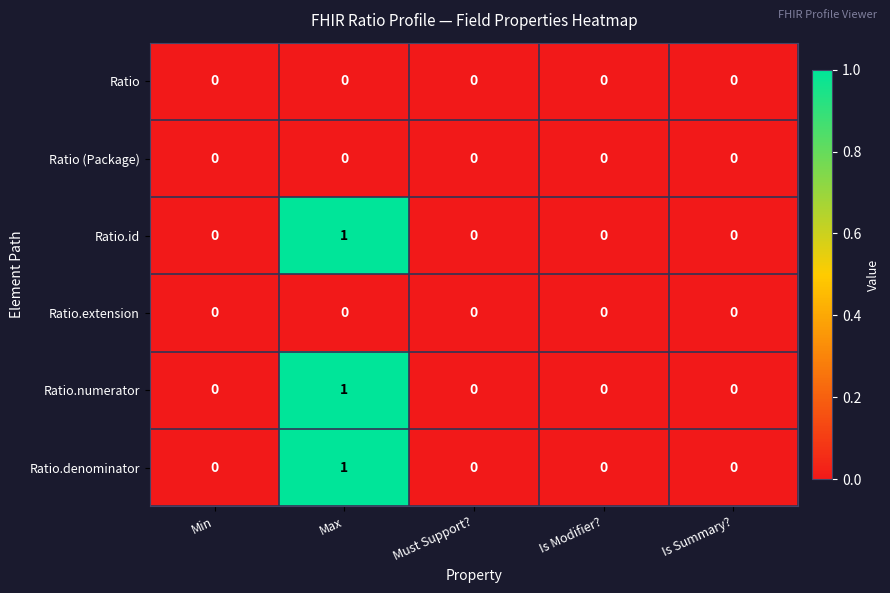

True or false: Ratio.denominator has a value of -1 at Is Modifier?.

False